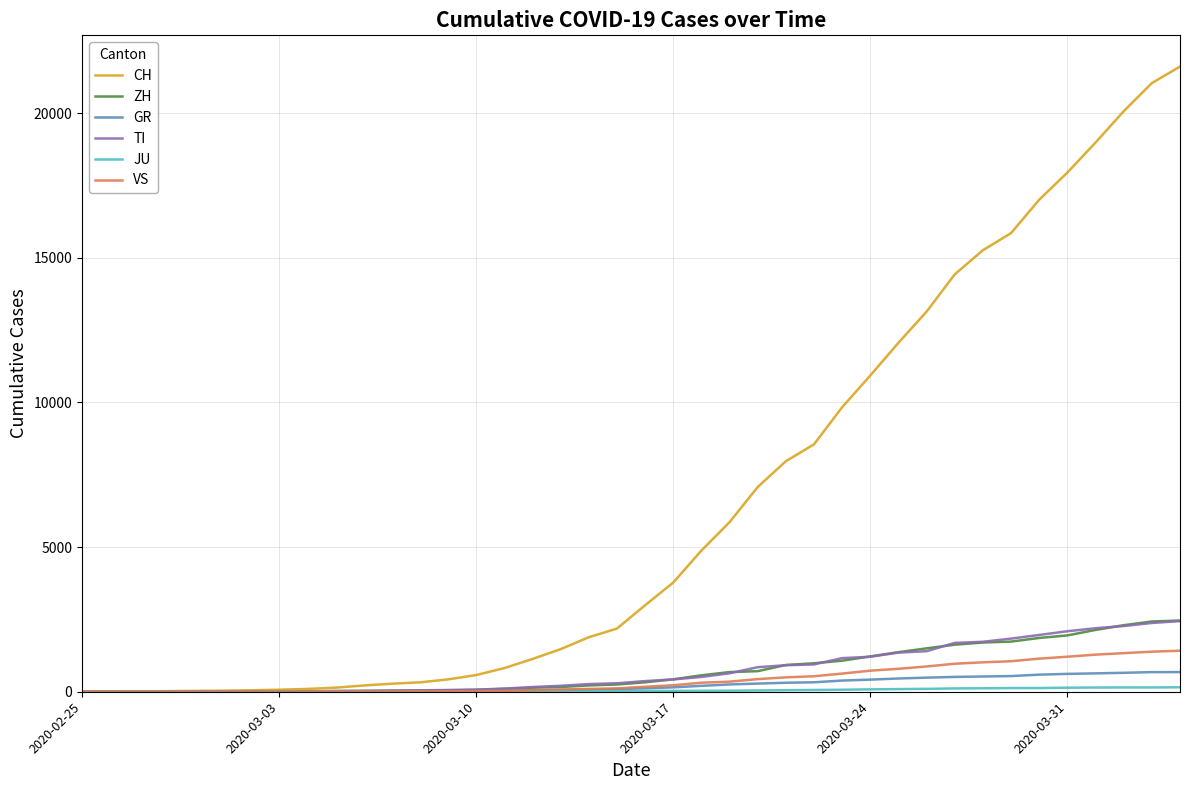

Which series has the widest spread of values?

CH